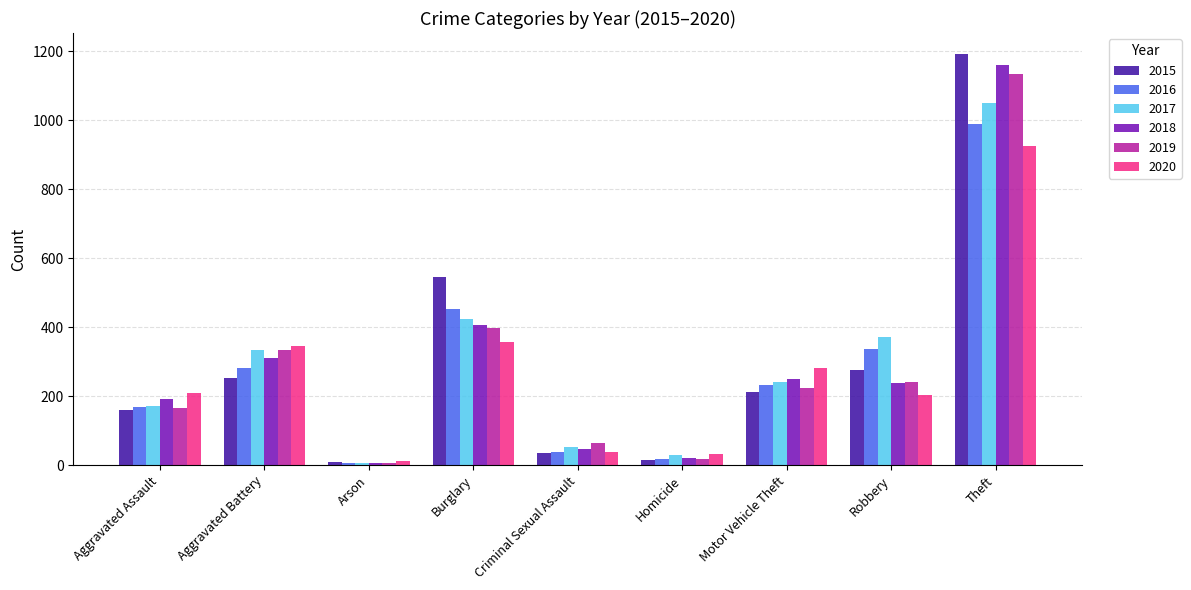

What is the difference between the maximum and second lowest values in the 2015 series?

1179